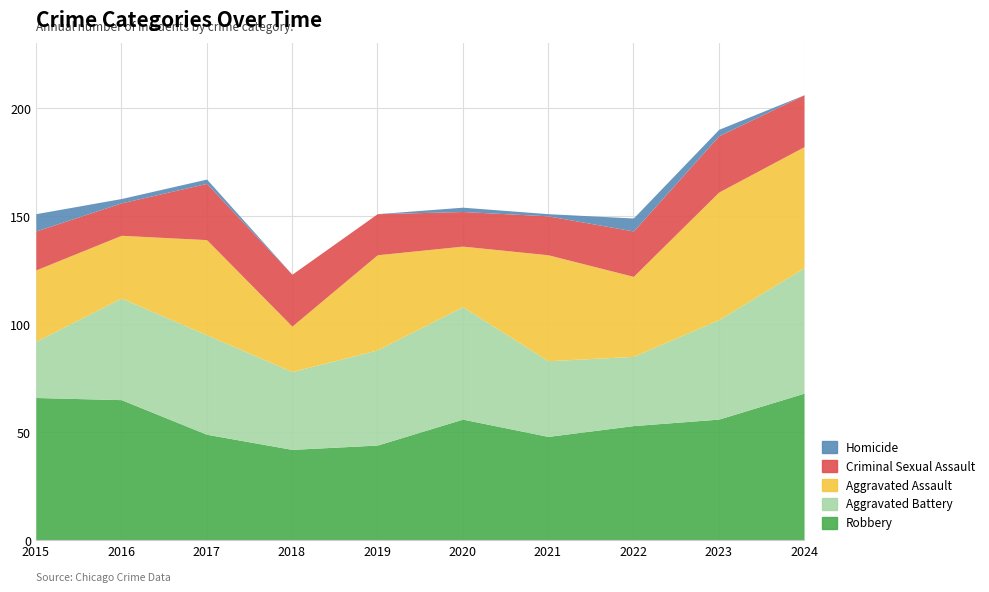

Is it true that Robbery equals 66 at 2015?

True